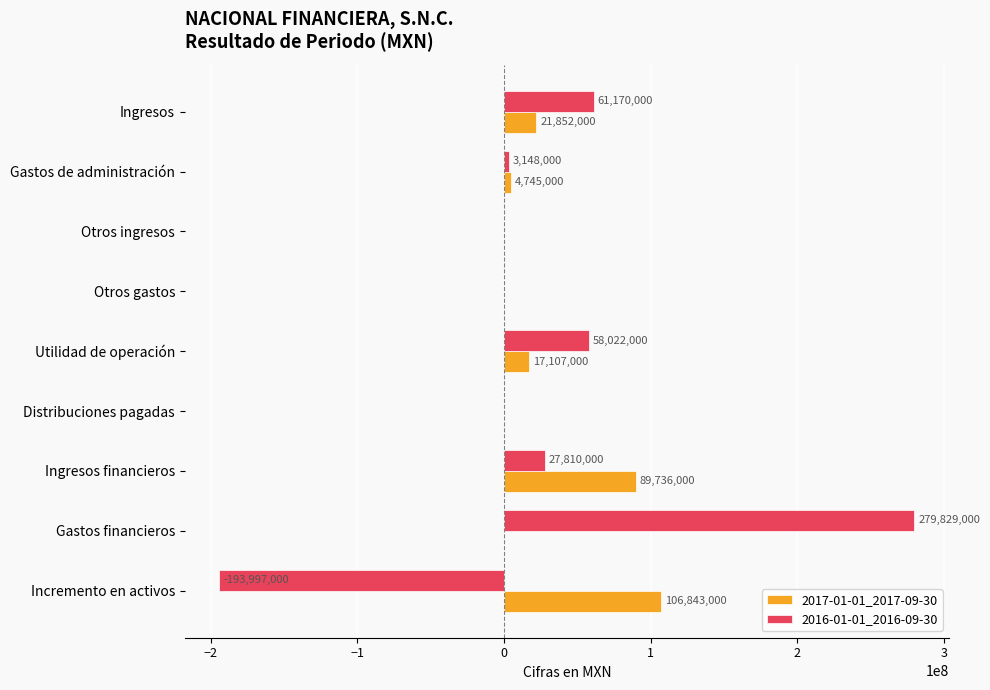

Is it true that 2016-01-01_2016-09-30 equals -170355157 at Distribuciones pagadas?

False